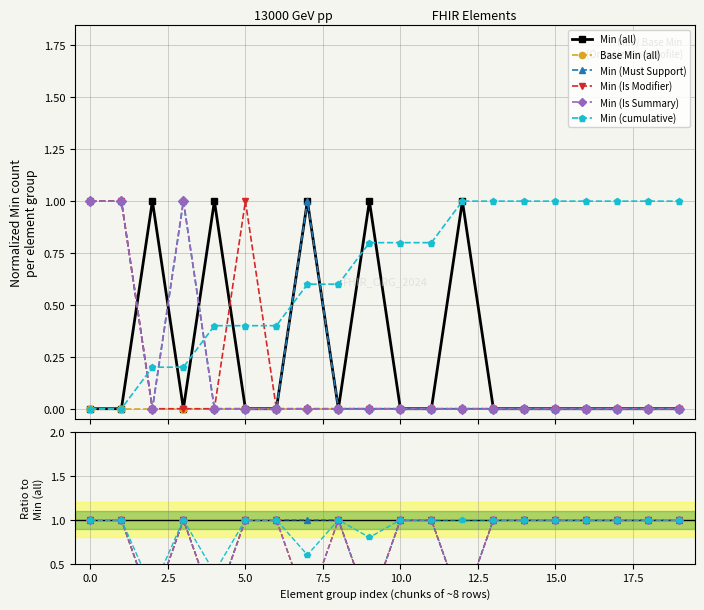

Is this an area chart (filled region under the line)?

No